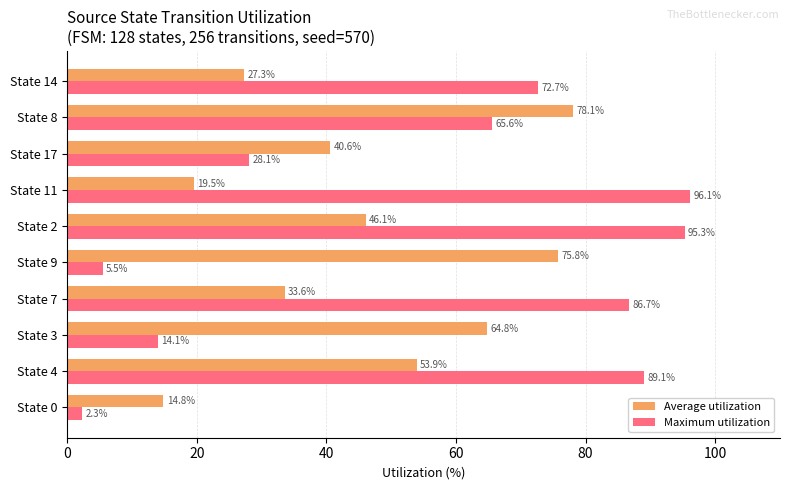

Rank the series by their maximum value, from highest to lowest.

Maximum utilization, Average utilization